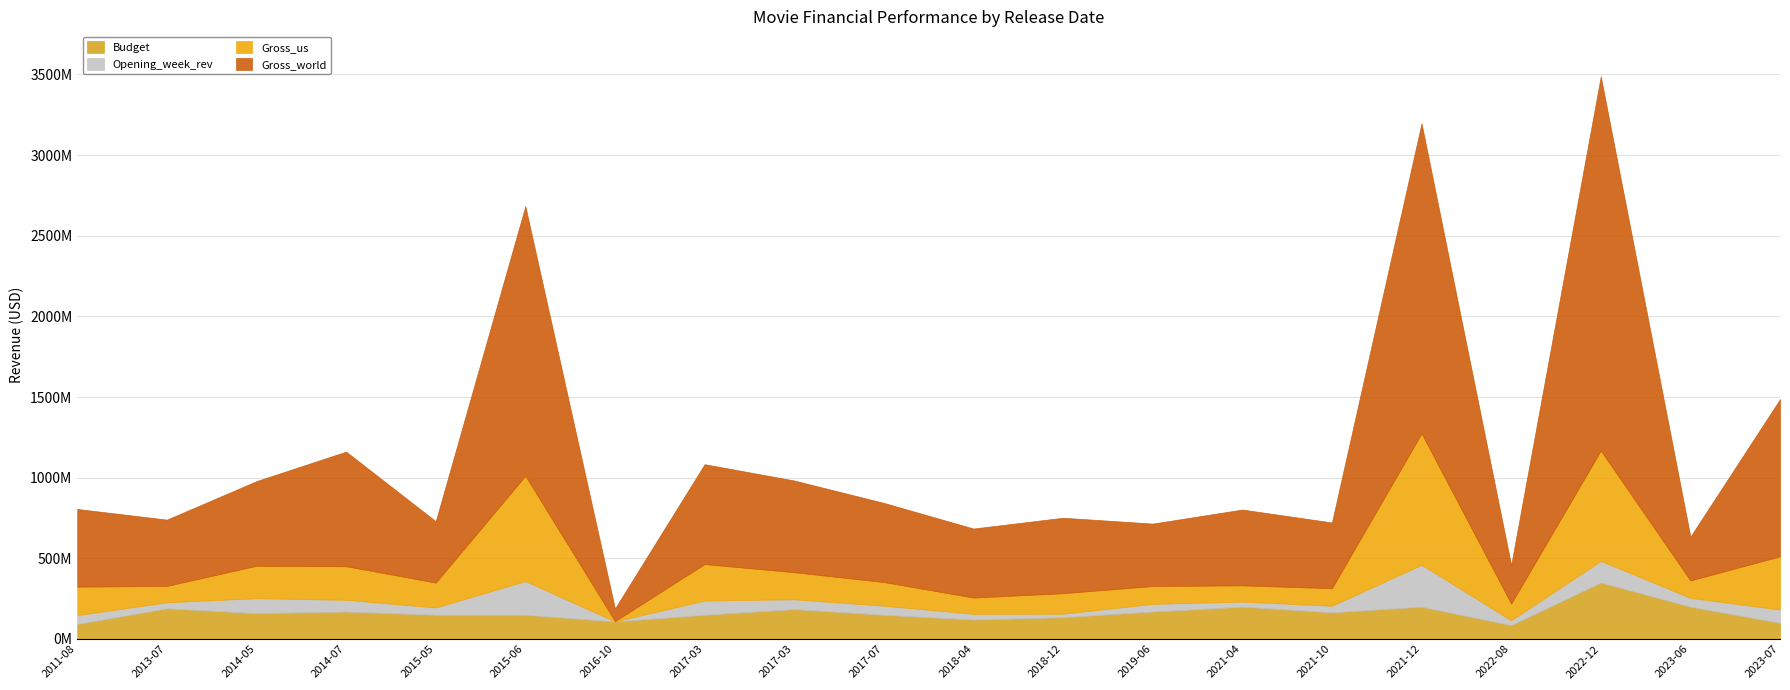

Which series has the largest range (max minus min)?

Gross_world